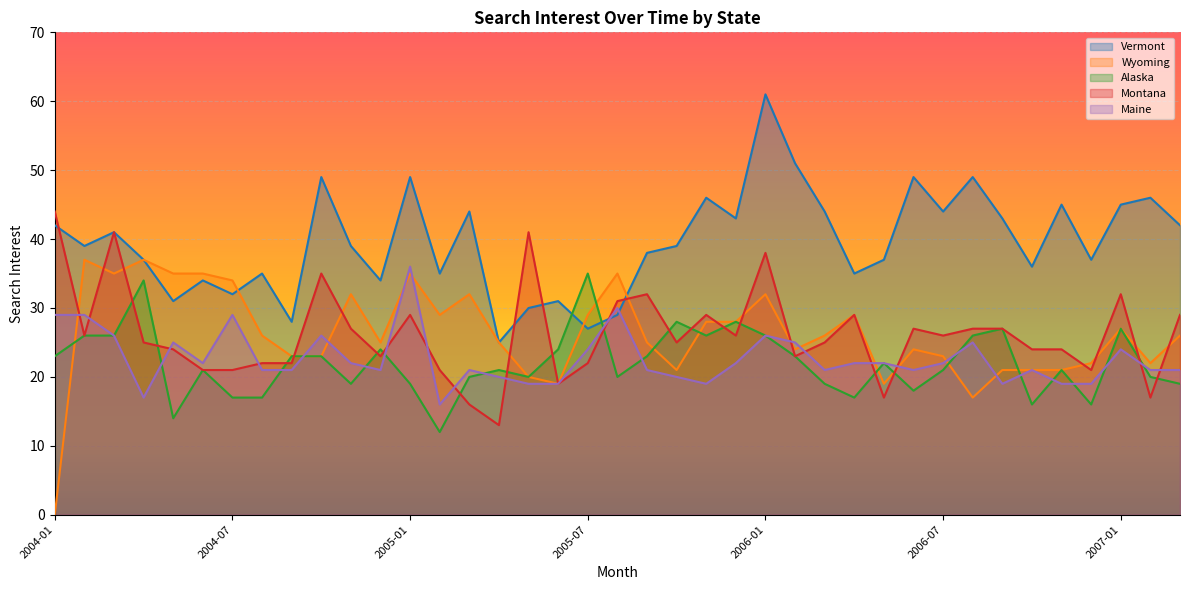

How many distinct data groups are displayed?

5